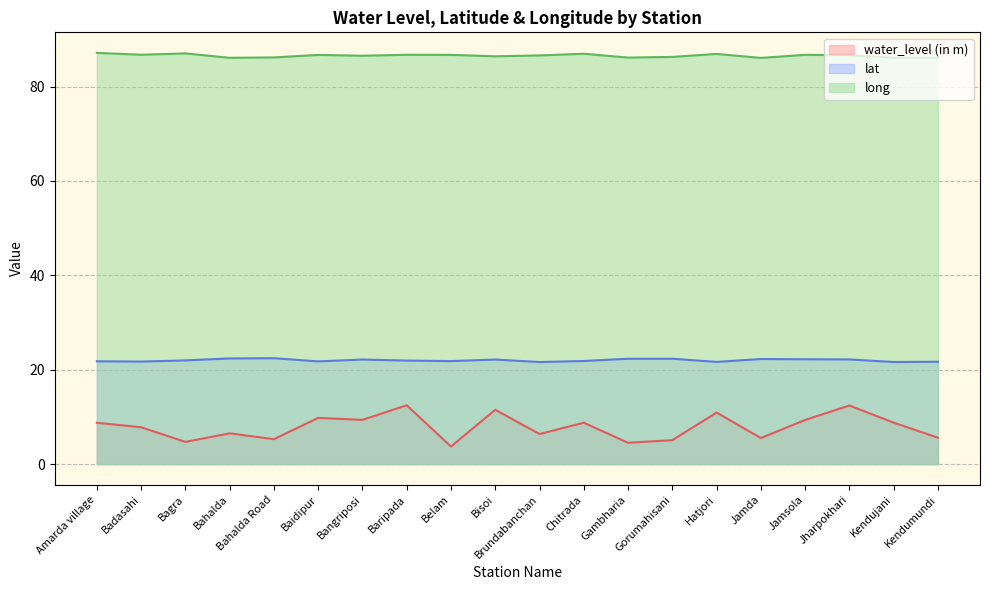

Does the chart display data point markers on the line(s)?

No